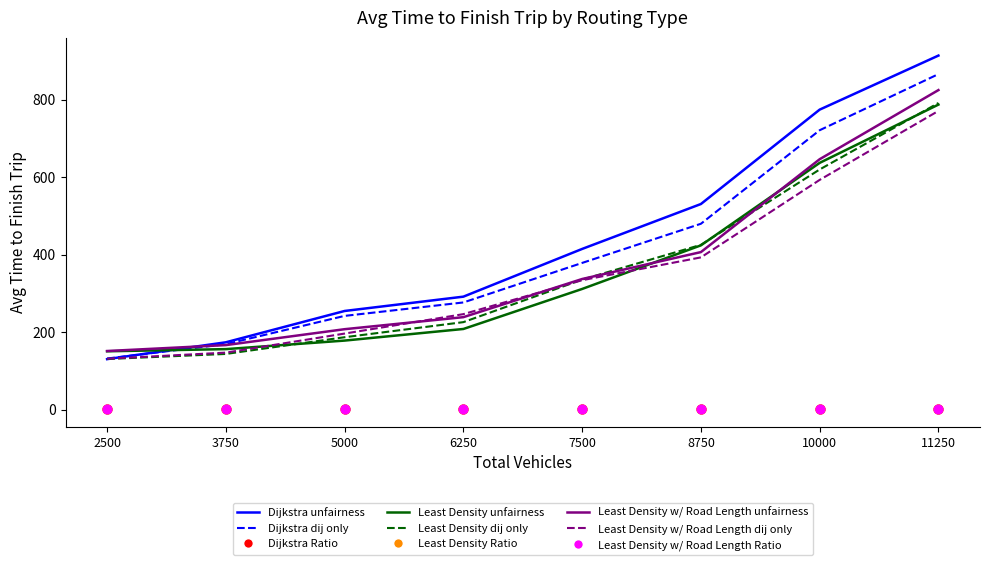

Which series has the largest total across all categories?

Dijkstra avg time (unfairness)